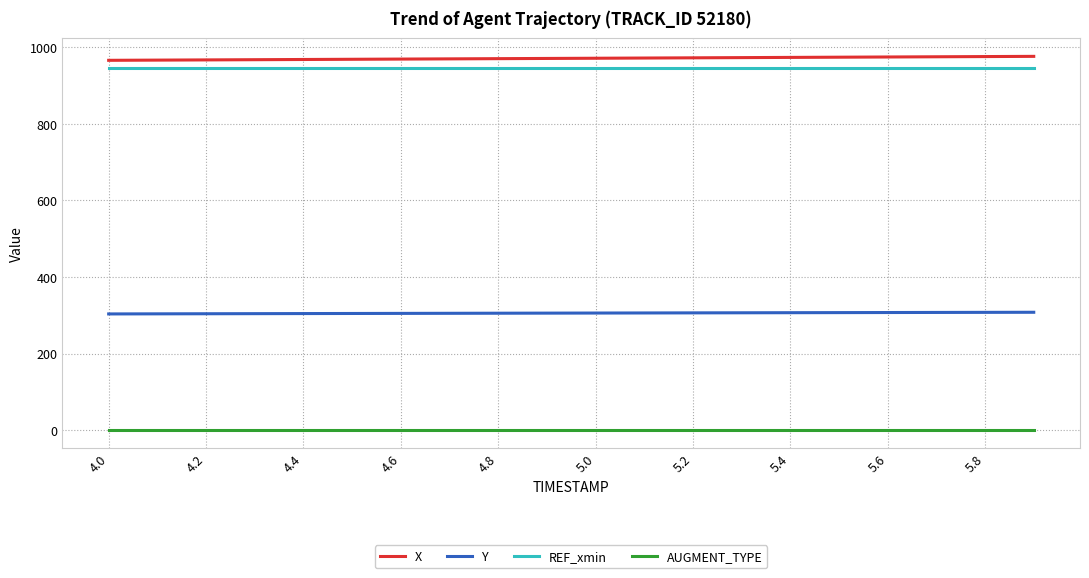

What is the maximum value for X?

976.1